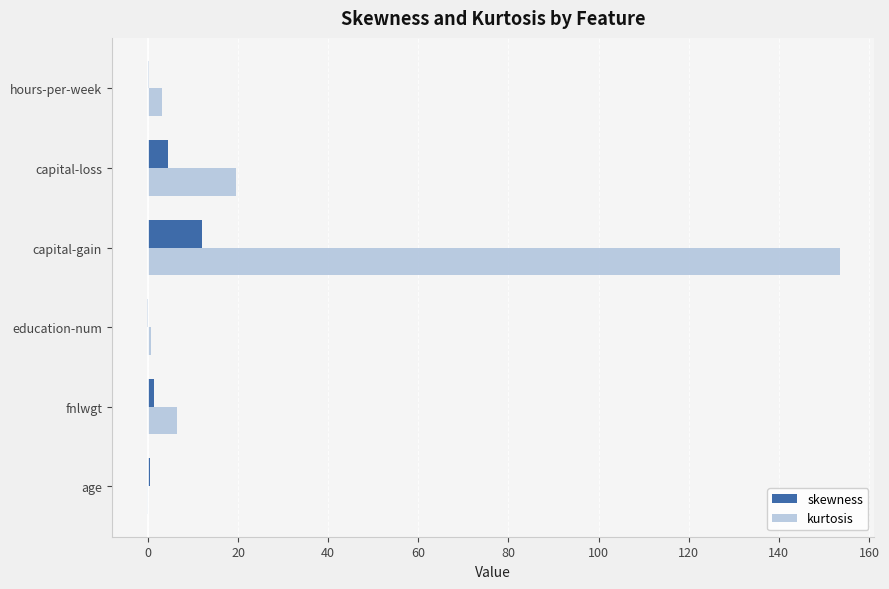

Read the skewness value at capital-loss.

4.5